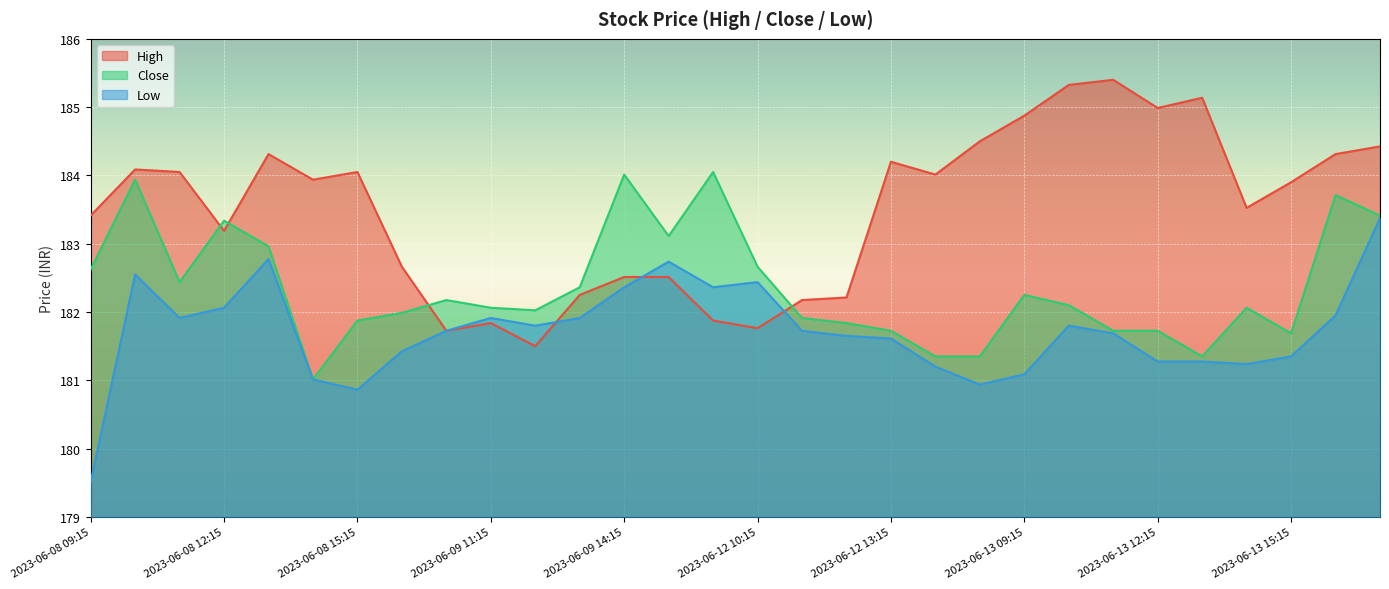

How many intersections are there between High and Low?

3